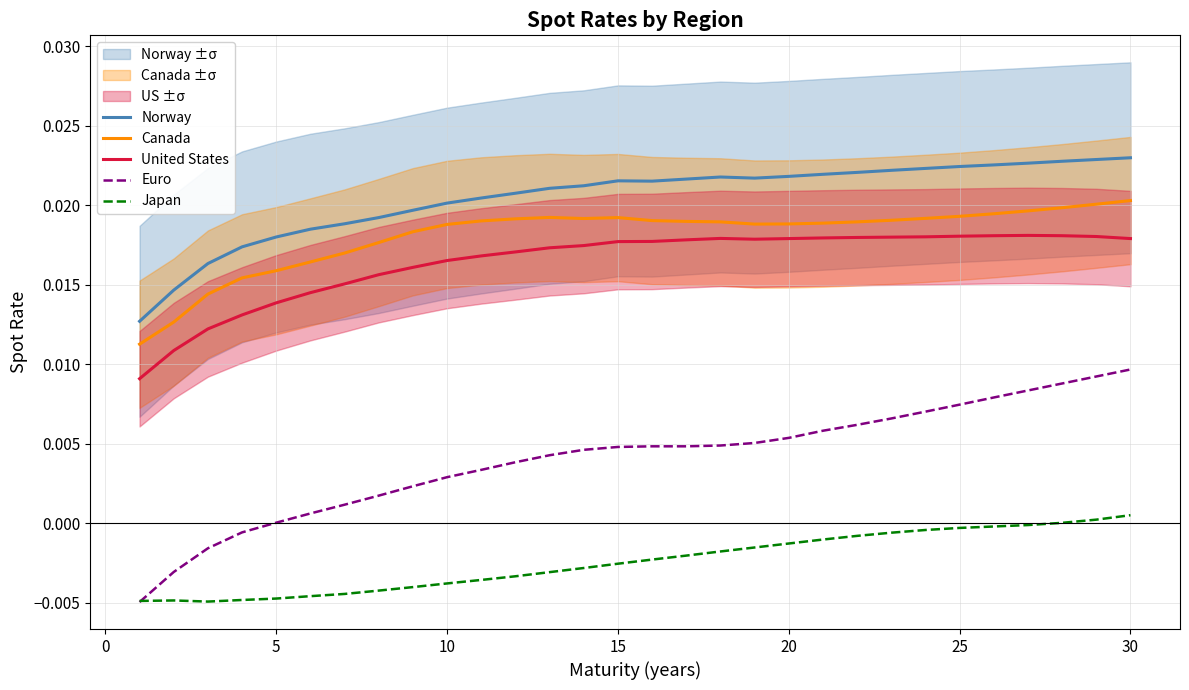

After their last crossing, which series has the higher values: Japan or Euro?

Euro